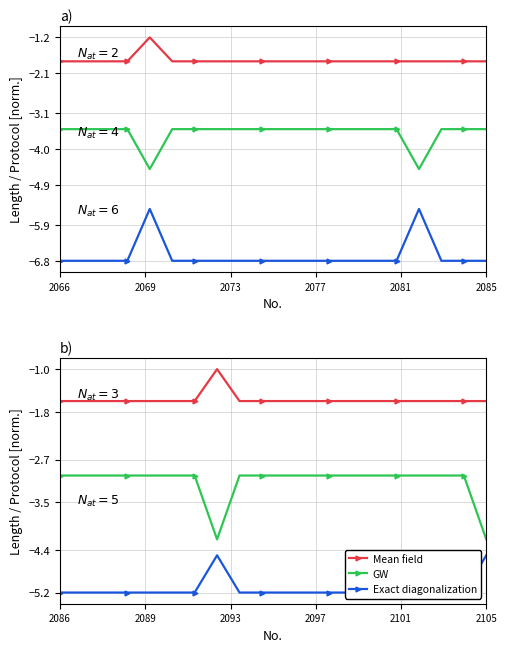

What is the total value across all series at 10?

-21.9